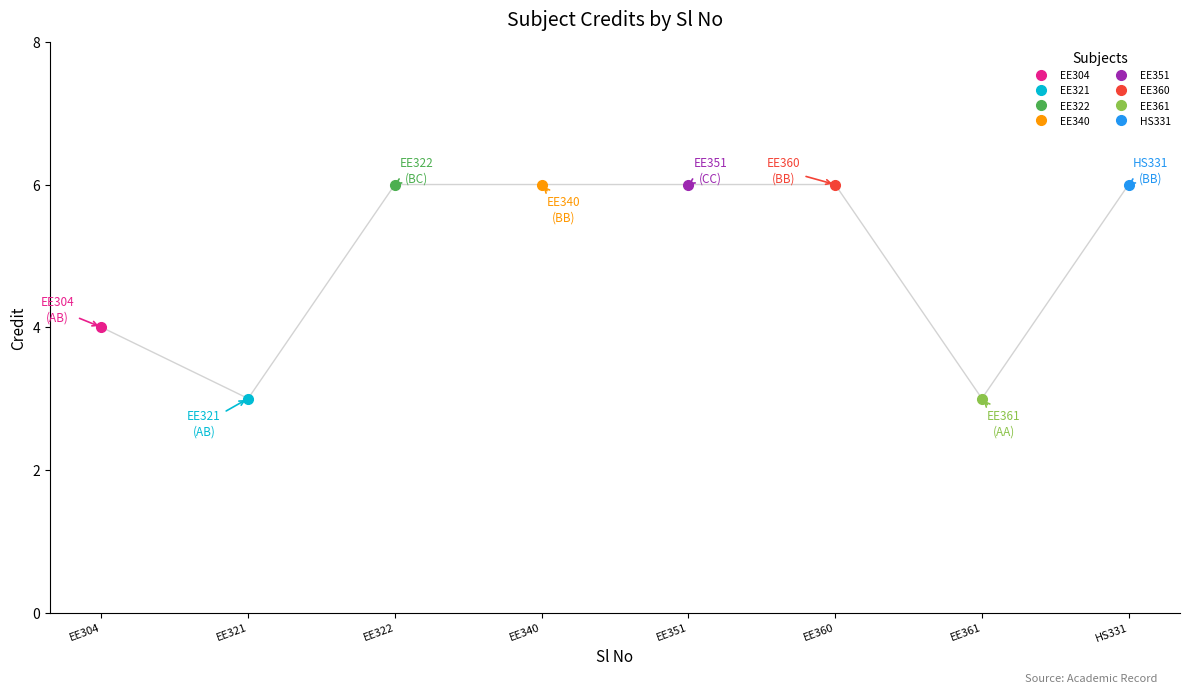

How many lines are shown in the chart?

1